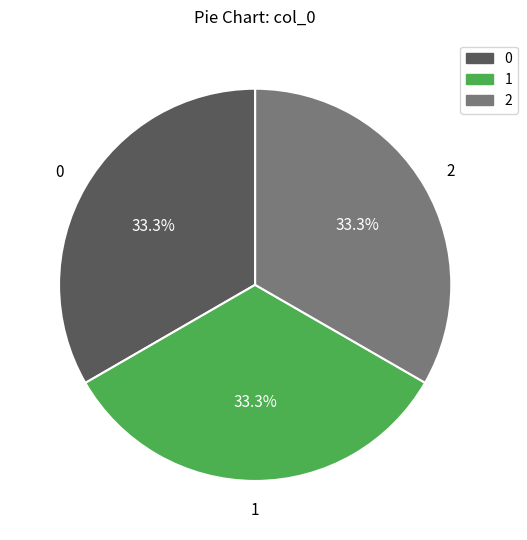

To the nearest percent, what is the average slice percentage?

33%